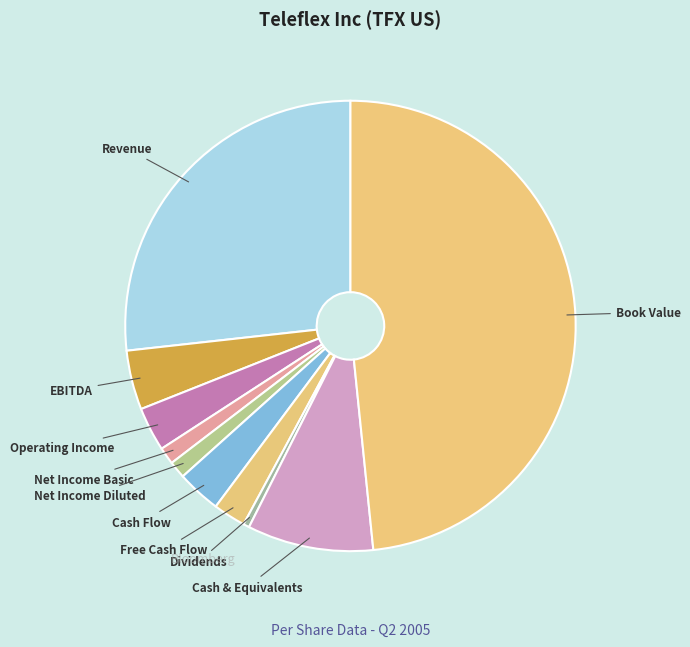

Count the number of slices in the pie.

10